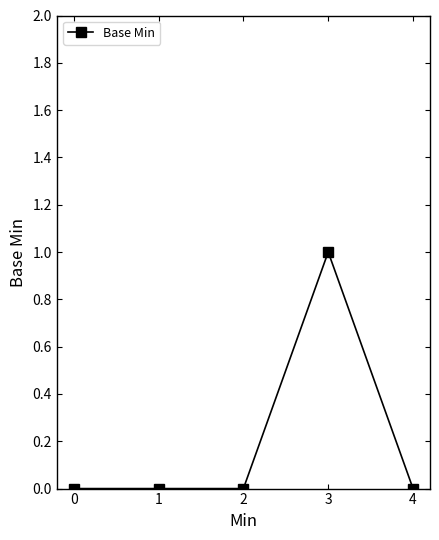

At which category does the chart reach its peak across all series?

3